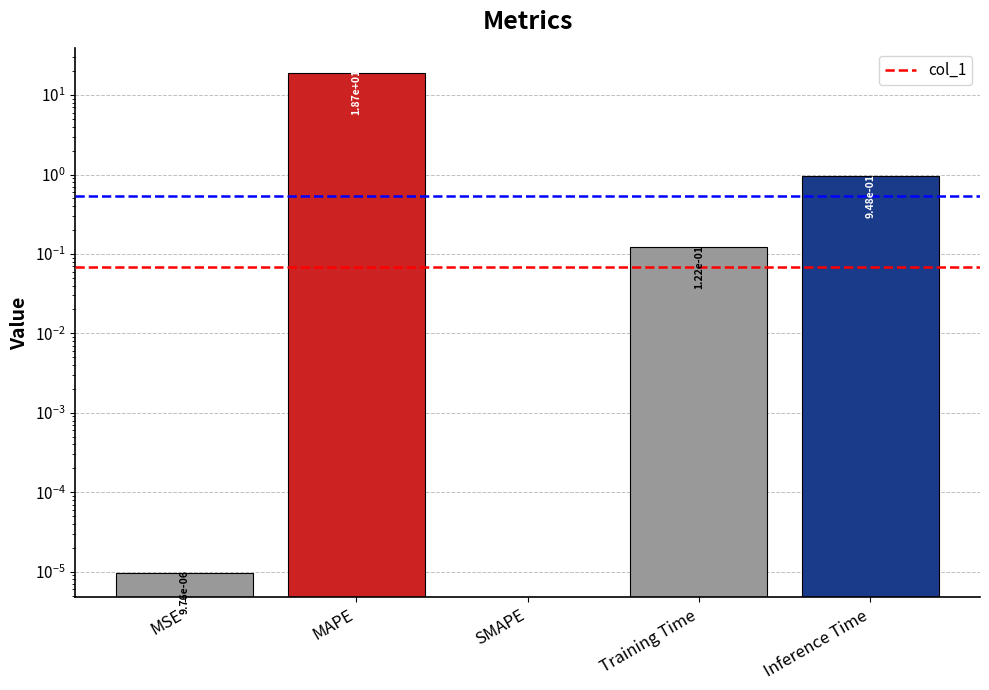

What is the difference between the values at Inference Time and Training Time?

0.8